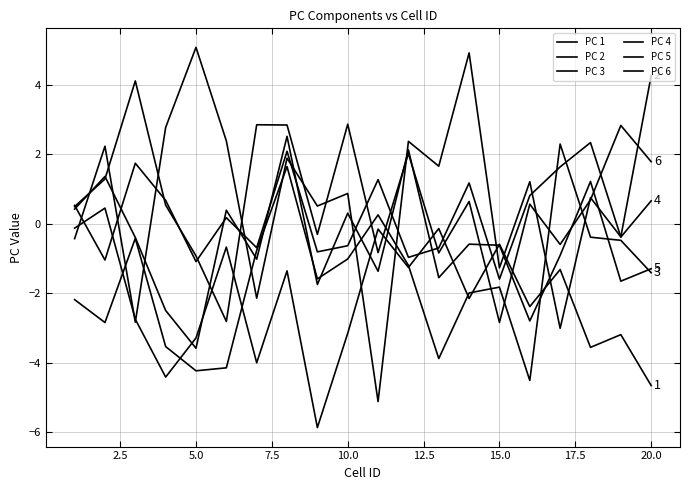

Is this an area chart (filled region under the line)?

No